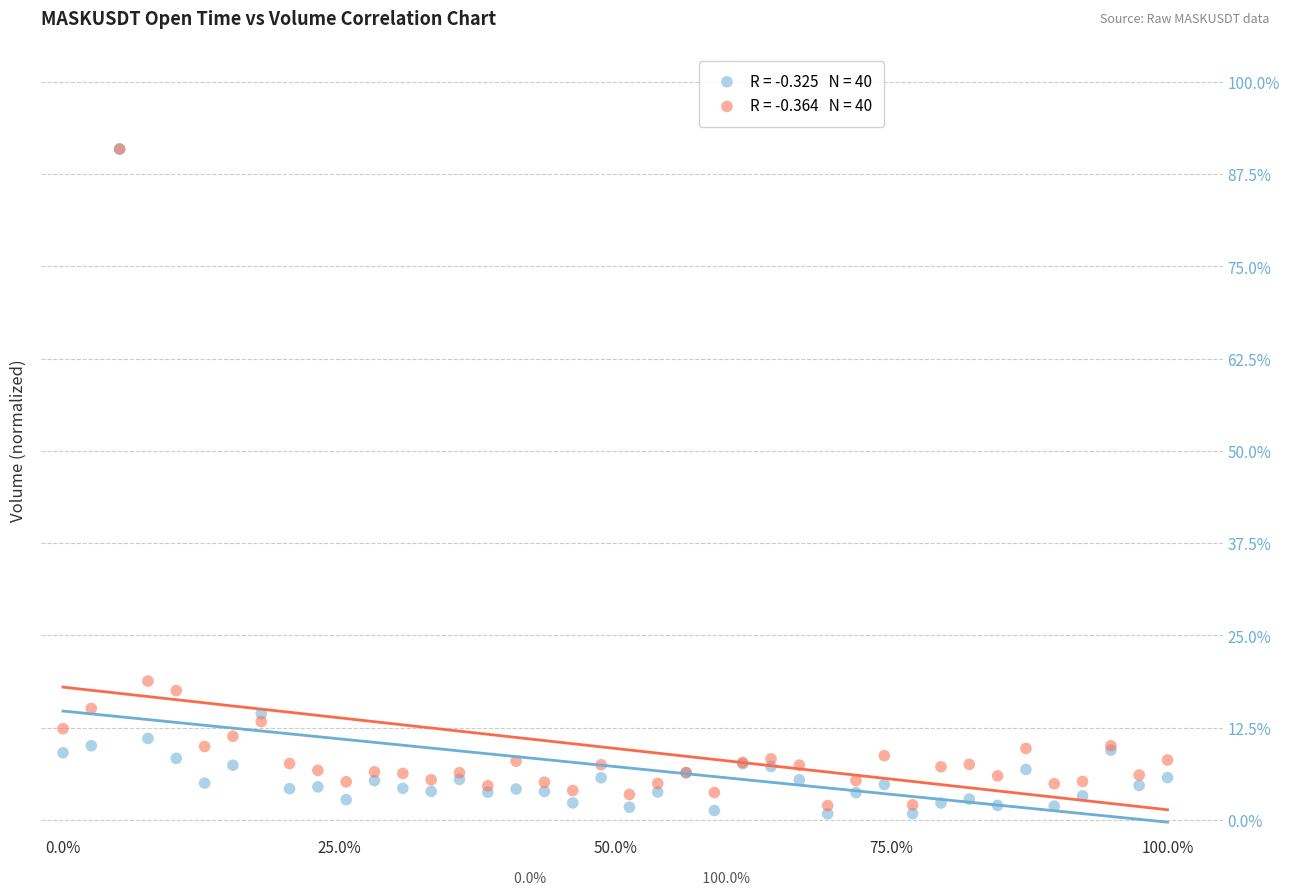

Across all series, what Y value is closest to 45?

18.8